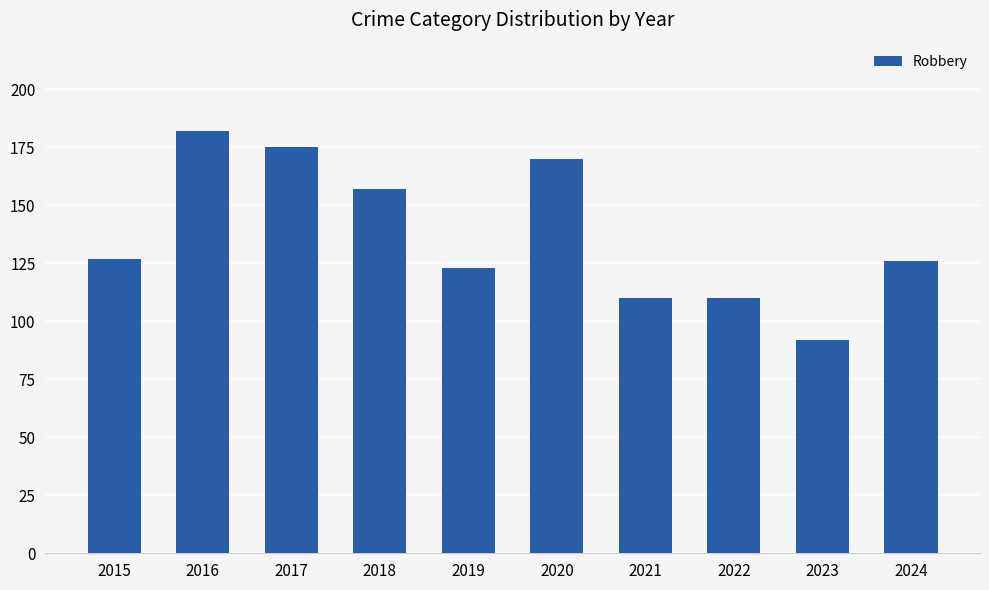

What is the minimum value shown in the chart?

92